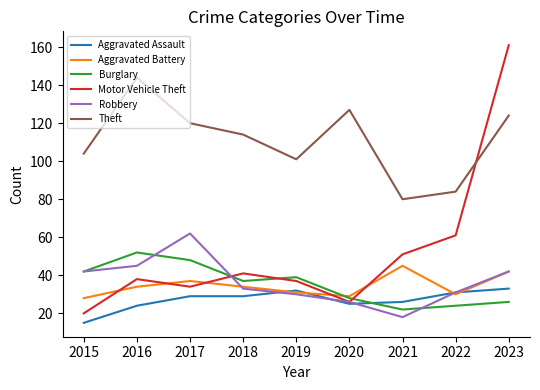

List the series in order of their peak value, highest first.

Motor Vehicle Theft, Theft, Robbery, Burglary, Aggravated Battery, Aggravated Assault